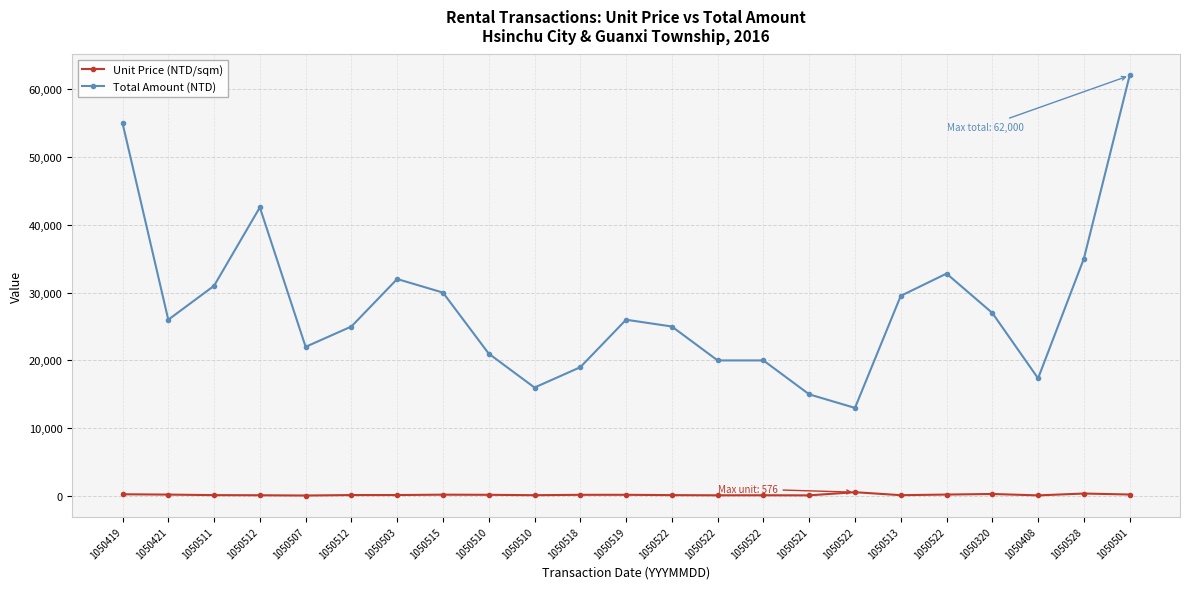

What is the smallest value displayed?

87